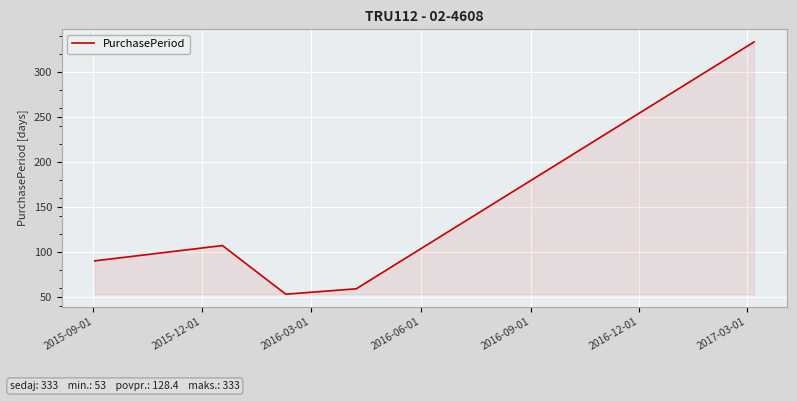

Does the chart display data point markers on the line(s)?

No